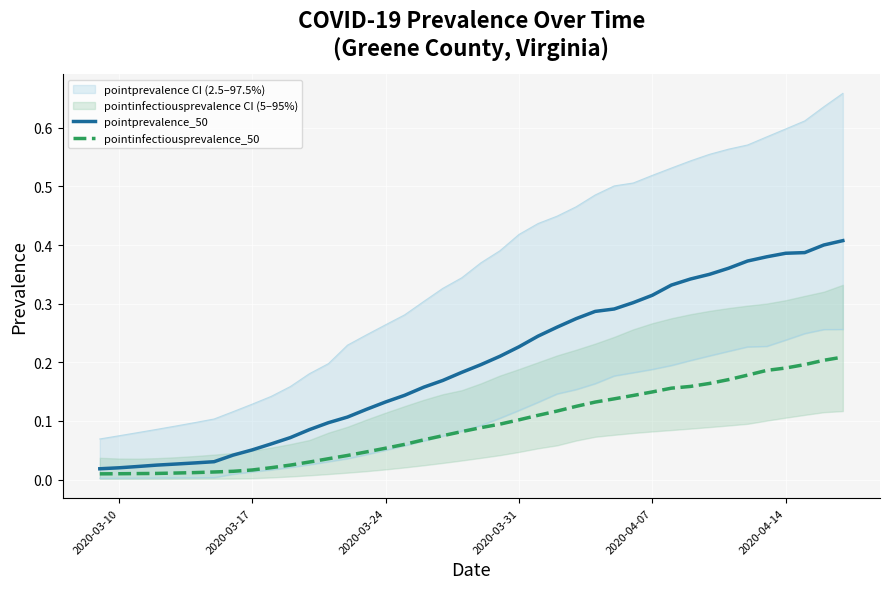

True or false: pointprevalence_50 and pointinfectiousprevalence_50 intersect in this chart.

False